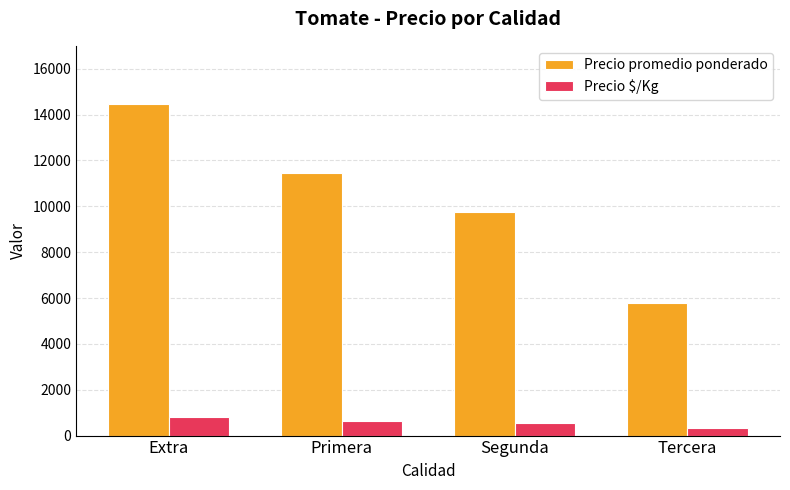

Read the Precio $/Kg value at Extra, to the nearest 50.

800